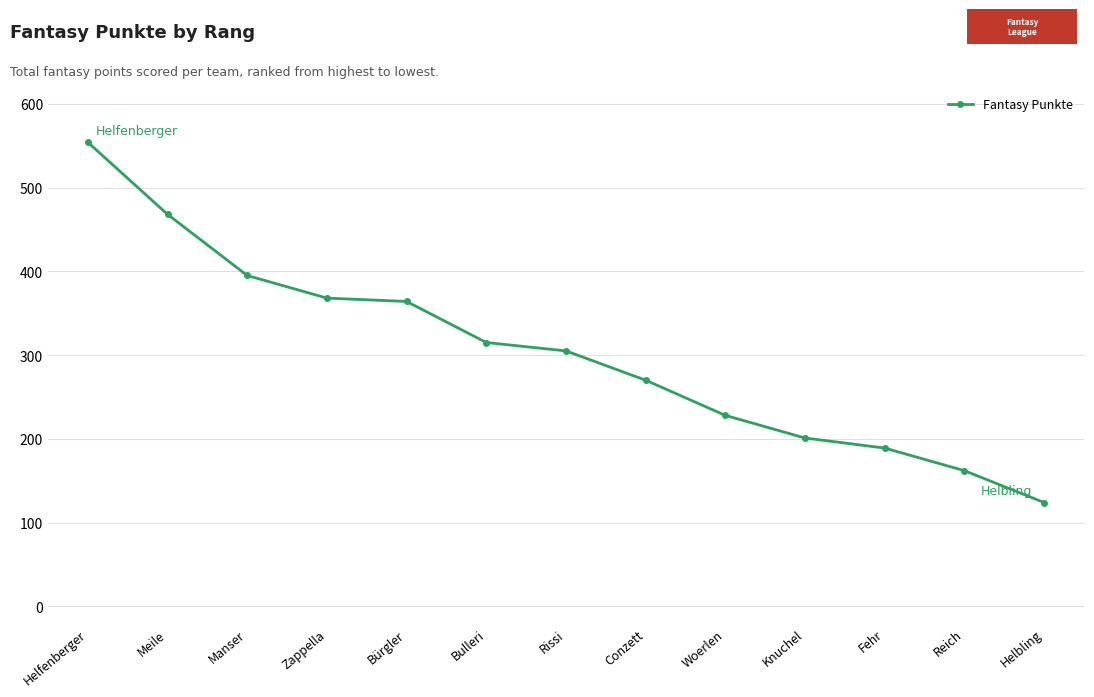

Is it true that the value at Zappella is 104?

False